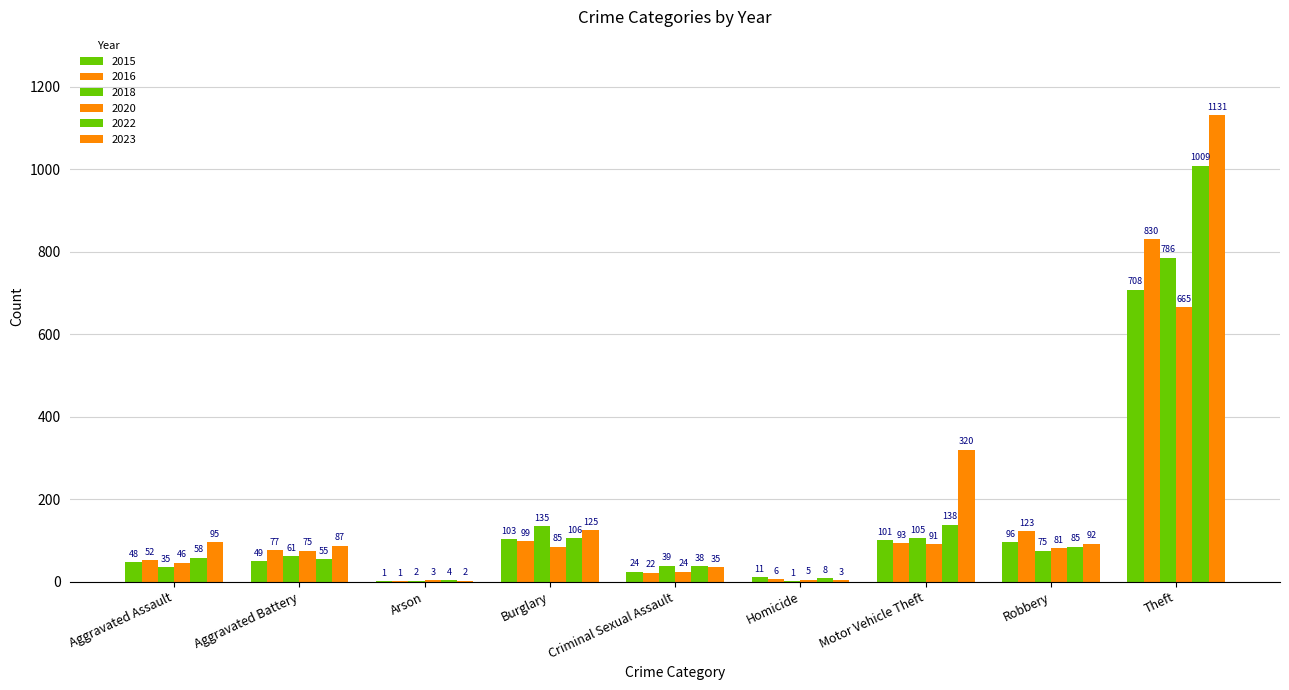

Is the value of 2020 at Robbery greater than the value of 2018 at Theft?

No